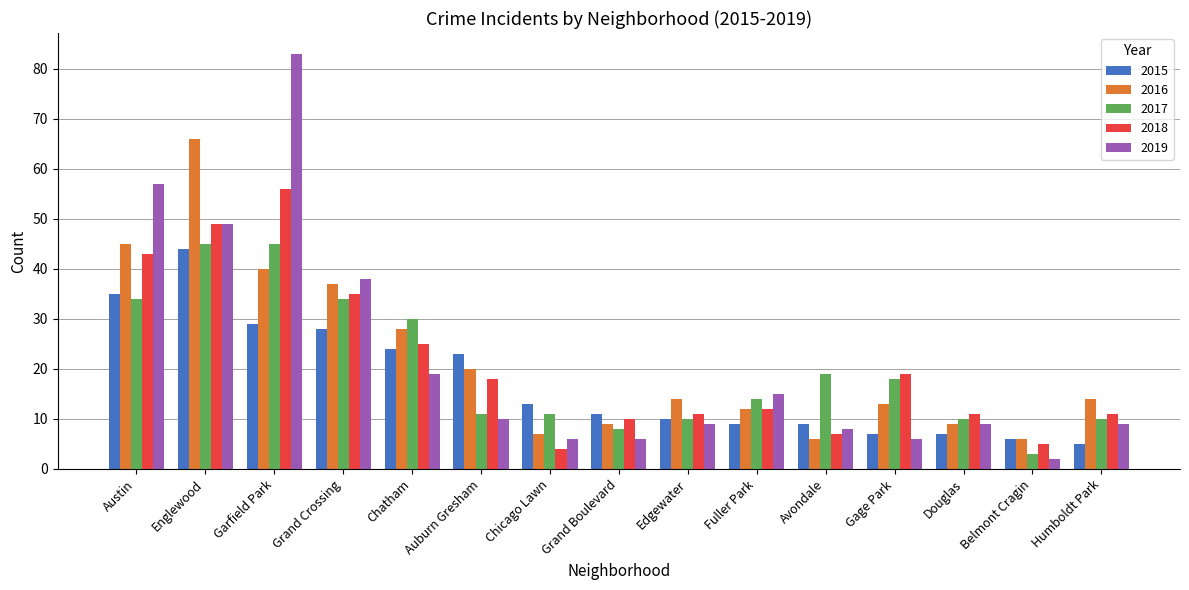

How many bars are there in each group?

5